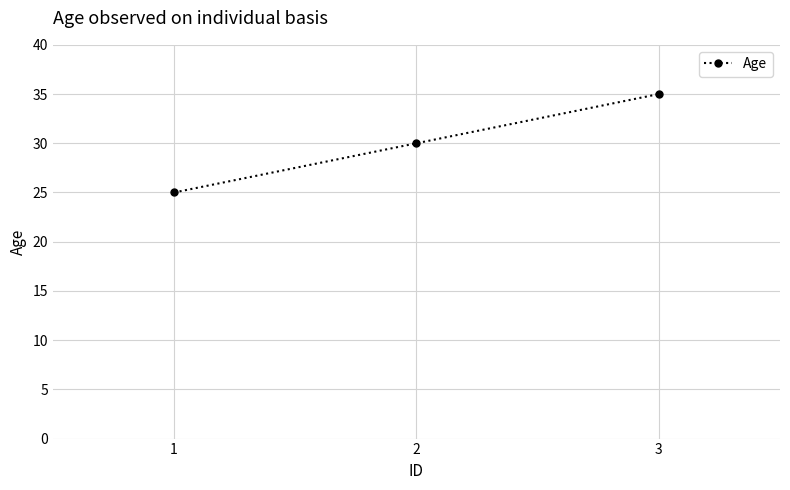

What is the approximate value at 3, to the nearest 10?

40